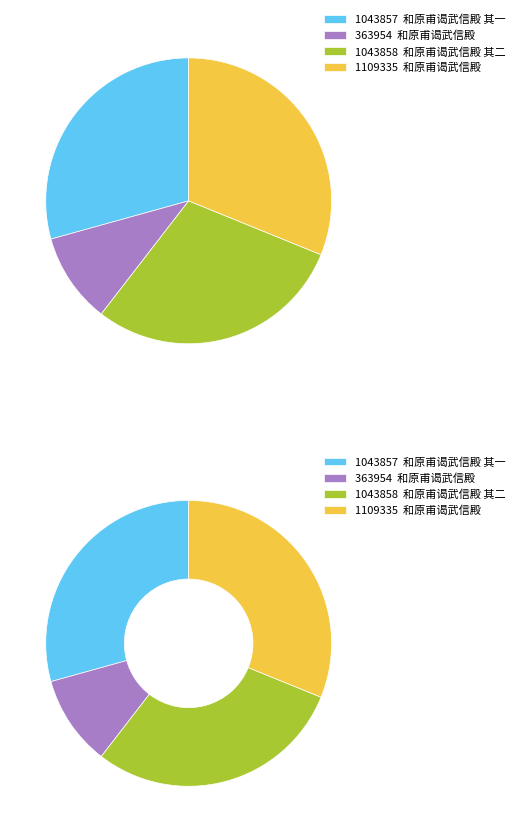

Does 和原甫谒武信殿 其一 represent more than half of the total?

No